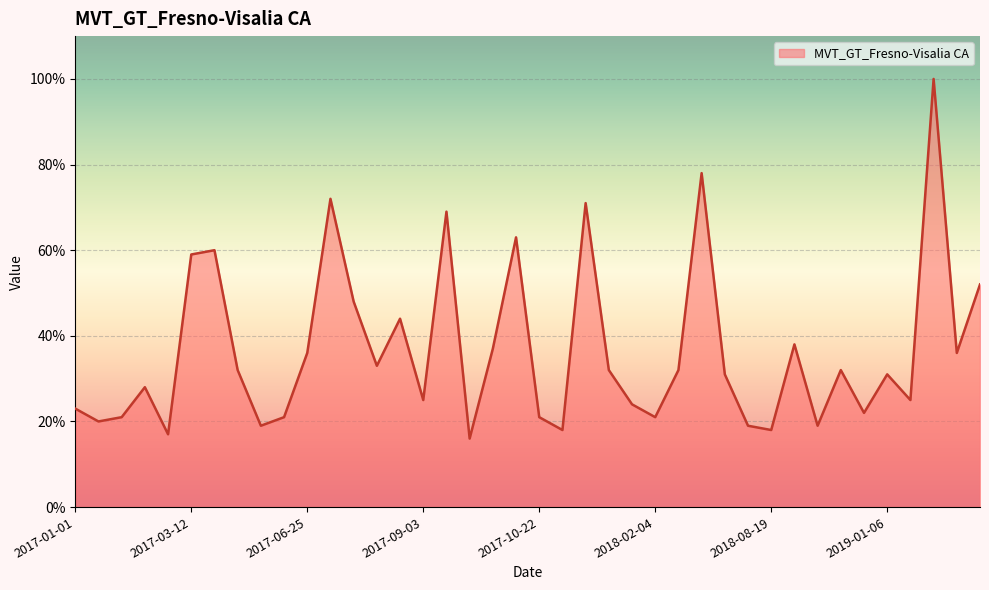

What is the minimum value shown in the chart?

16